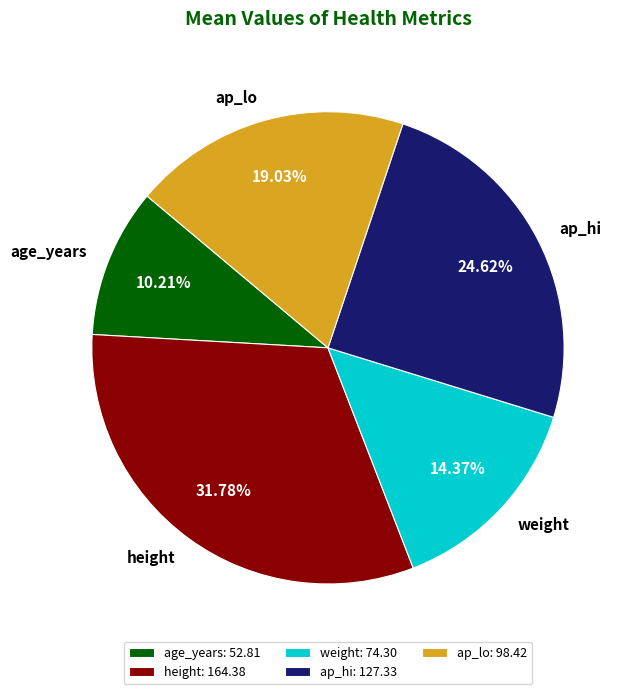

Which slice is the largest?

height